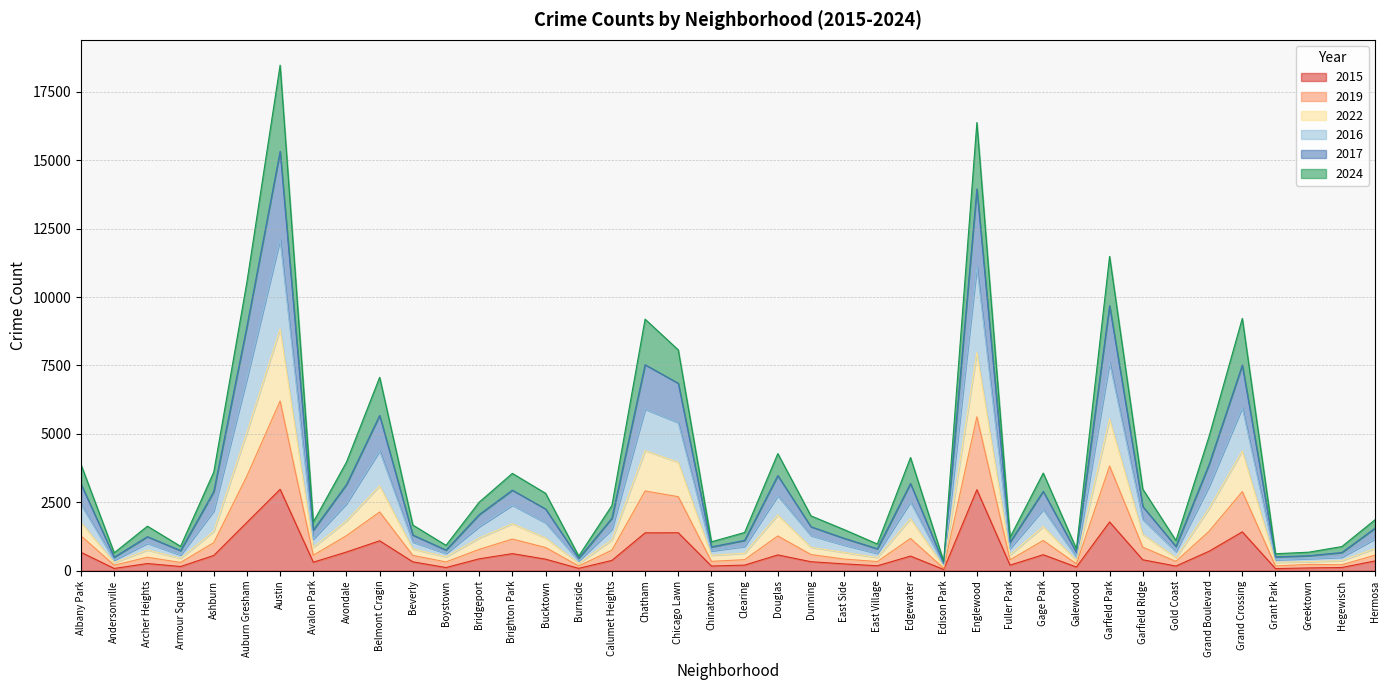

How many interior local valleys does the 2016 series have?

12